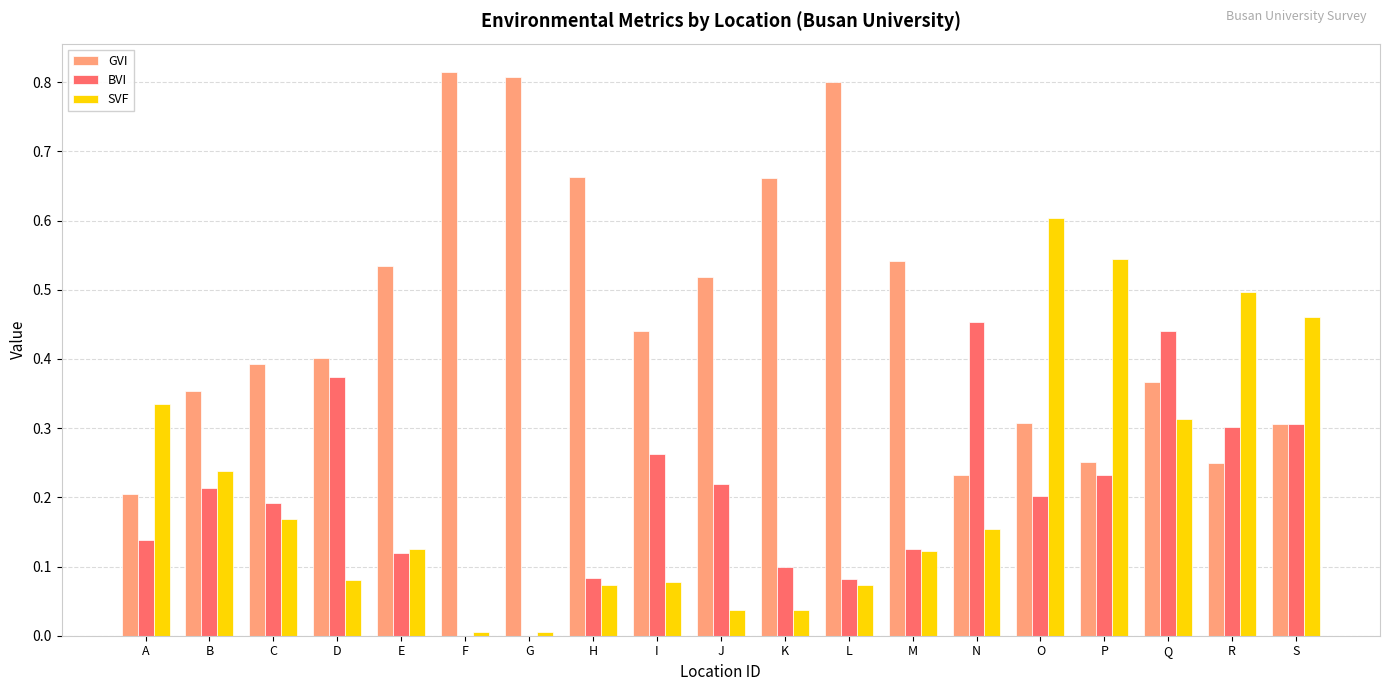

True or false: BVI has a value of 0.2 at O.

True